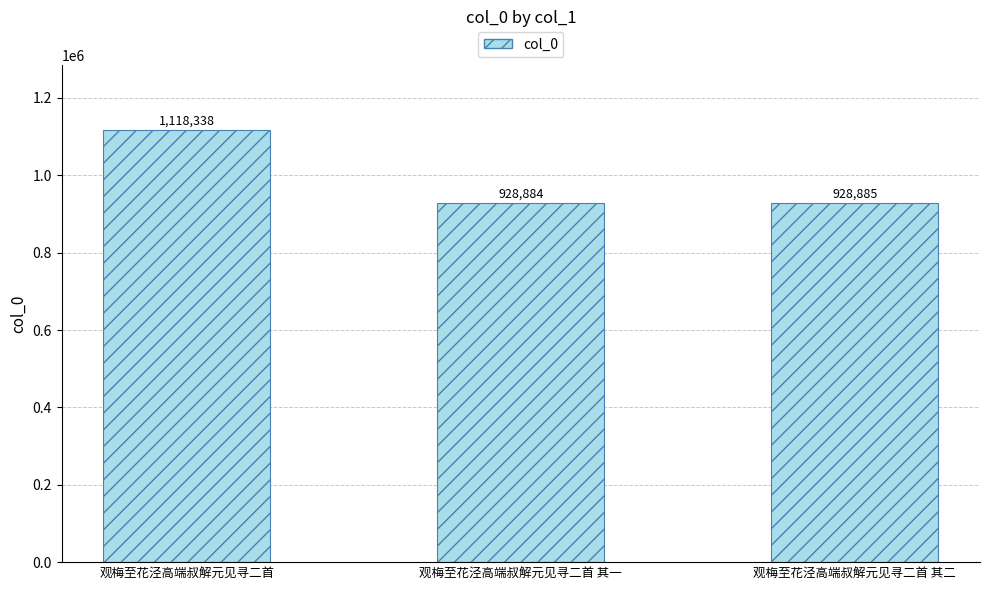

Reading right to left, extract all data points from this chart.

观梅至花泾高端叔解元见寻二首 其二=928885	观梅至花泾高端叔解元见寻二首 其一=928884	观梅至花泾高端叔解元见寻二首=1118338